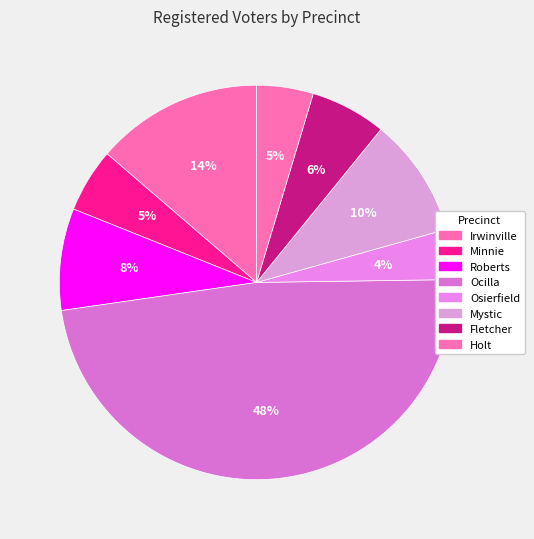

To the nearest percent, what portion does Osierfield represent?

4%